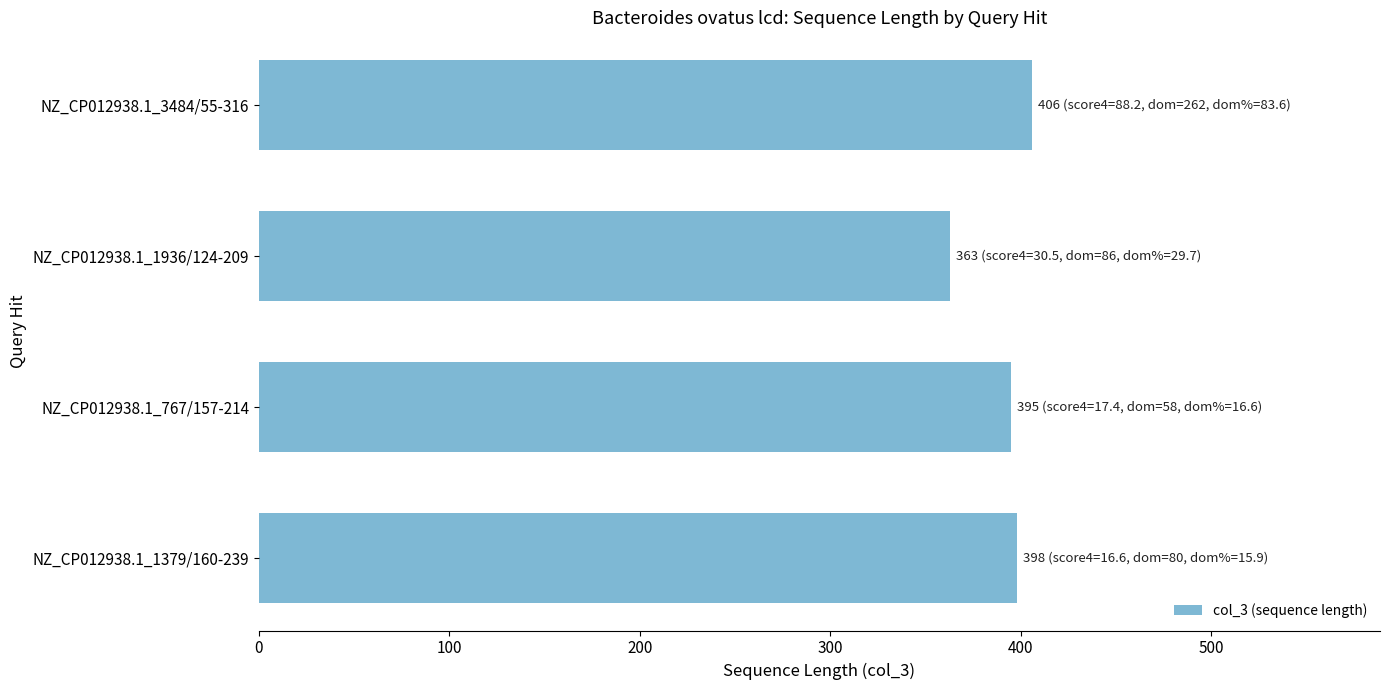

What is the sum of all values?

1562